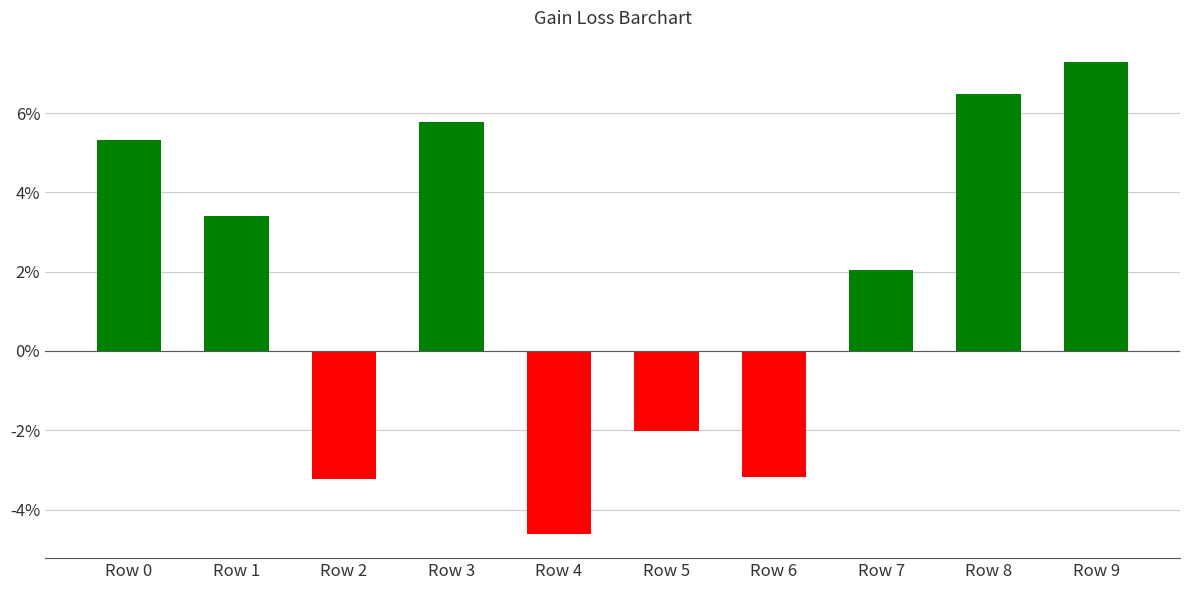

Does the chart contain any negative values?

Yes